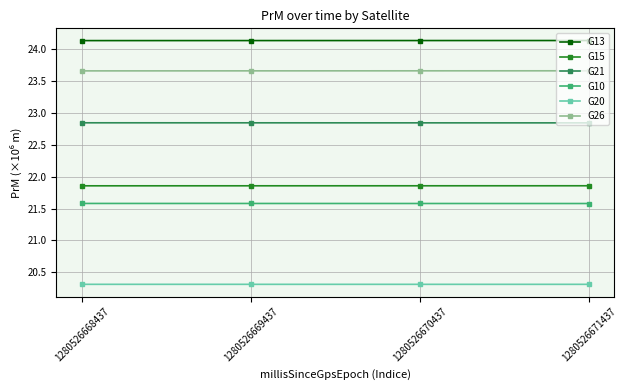

What is the value of the G10 point at the 4th from the left?

21.6